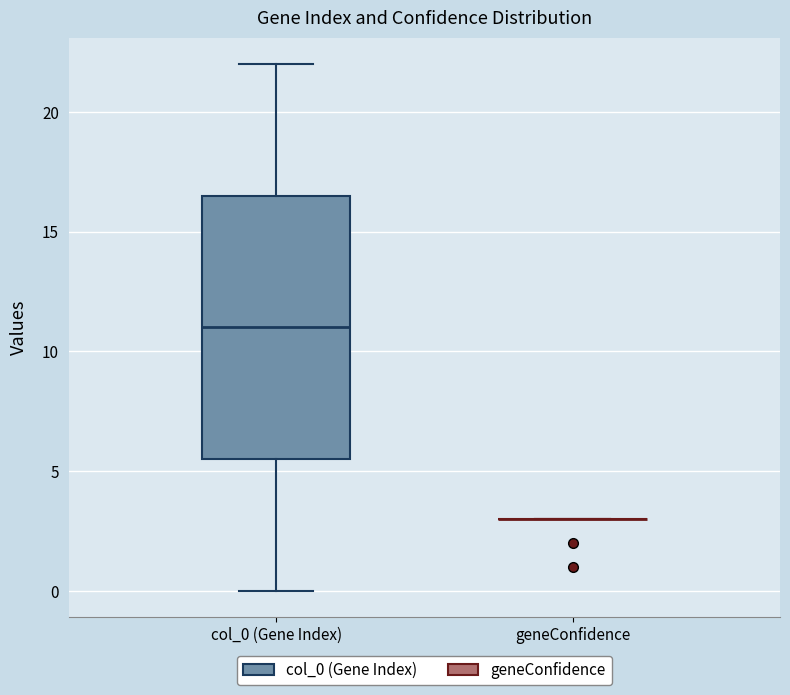

Reading left to right, read every box against the y-axis: the position of its median line, the range the box covers, and the ends of its whiskers. The values are not printed on the chart, so give them approximately, as read against the axis.

col_0 (Gene Index): median 11.0, box 5.5 to 16.5, whiskers 0.0 to 22.0
geneConfidence: box collapsed to a line at 3.0, whiskers 3.0 to 3.0